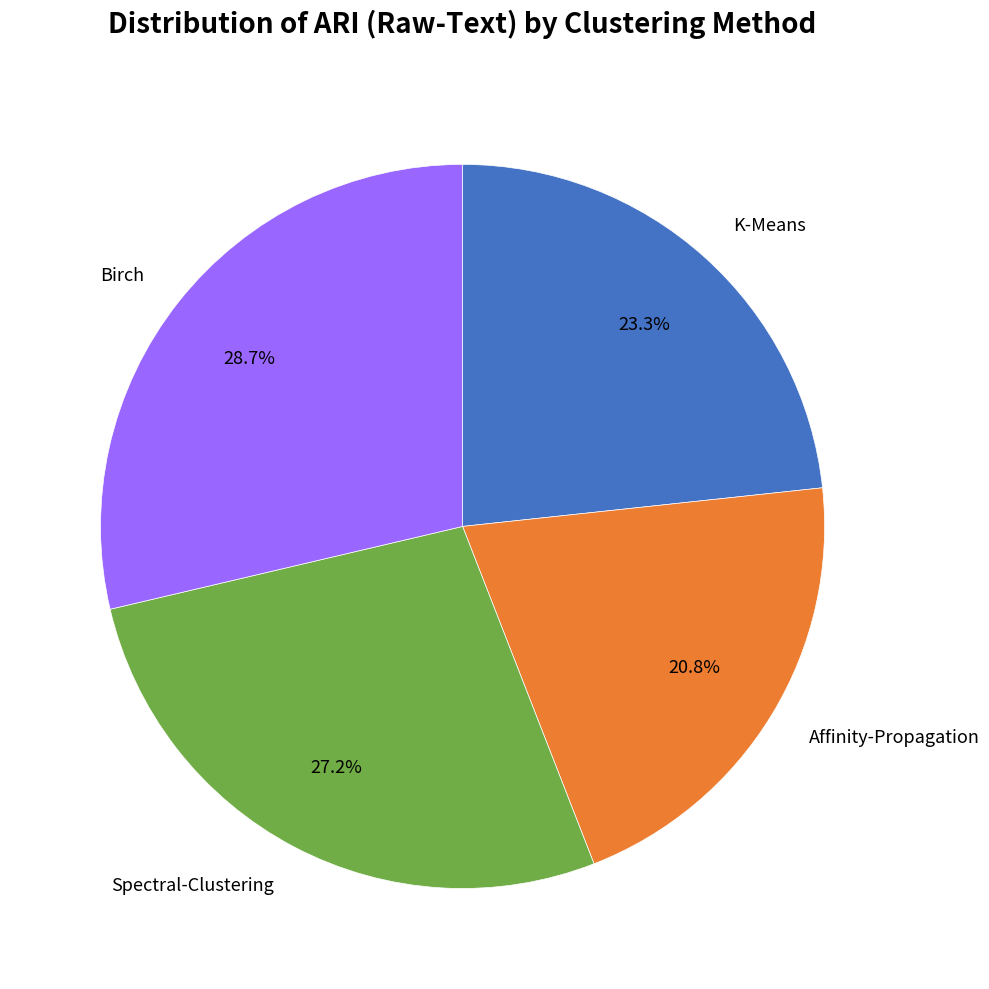

To the nearest percent, what is the combined percentage of Spectral-Clustering and Affinity-Propagation?

48%